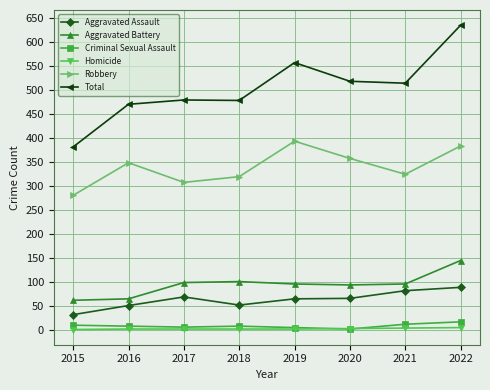

Which series has the largest total across all categories?

Total